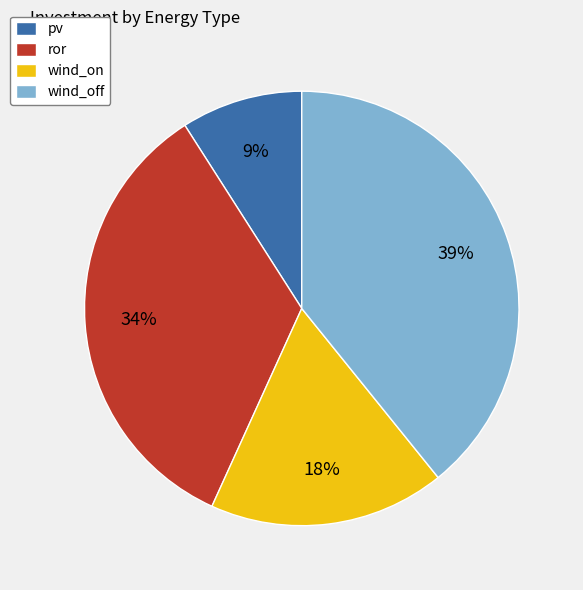

To the nearest percent, what is the difference between the largest and smallest slice percentages?

30%